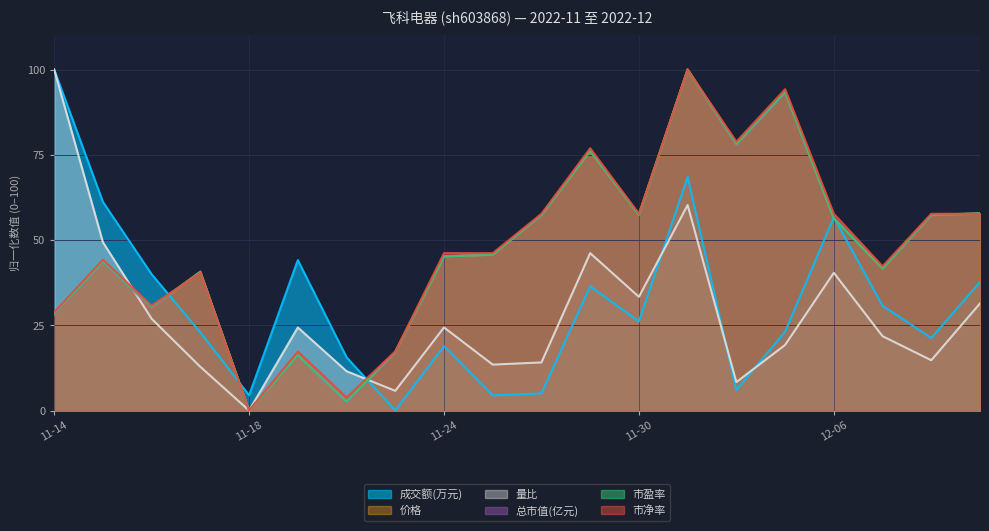

Reading left to right, extract all data points from this chart.

成交额(万元): 100.0	61.2	40.0	22.9	4.5	44.1	15.6	0.0	18.9	4.5	5.0	36.5	26.1	68.5	6.1	23.1	56.7	30.7	21.3	37.7
价格: 28.1	43.5	30.2	40.7	0.0	16.1	2.3	17.1	45.2	45.7	57.3	76.1	57.5	100.0	77.9	93.2	56.5	41.7	57.3	57.8
量比: 100.0	49.4	26.9	12.8	0.0	24.4	11.5	5.8	24.4	13.5	14.1	46.2	33.3	60.3	8.3	19.2	40.4	21.8	14.7	31.4
总市值(亿元): 28.1	43.4	30.2	40.7	0.0	16.1	2.2	17.1	45.2	45.7	57.3	76.1	57.5	100.0	77.9	93.2	56.5	41.7	57.3	57.8
市盈率: 28.4	43.7	30.5	40.6	0.0	16.2	2.5	17.3	45.2	45.7	57.4	76.1	57.4	100.0	78.2	93.4	56.3	41.6	57.4	57.9
市净率: 28.8	44.2	30.8	40.4	0.0	17.3	3.8	17.3	46.2	46.2	57.7	76.9	57.7	100.0	78.8	94.2	57.7	42.3	57.7	57.7